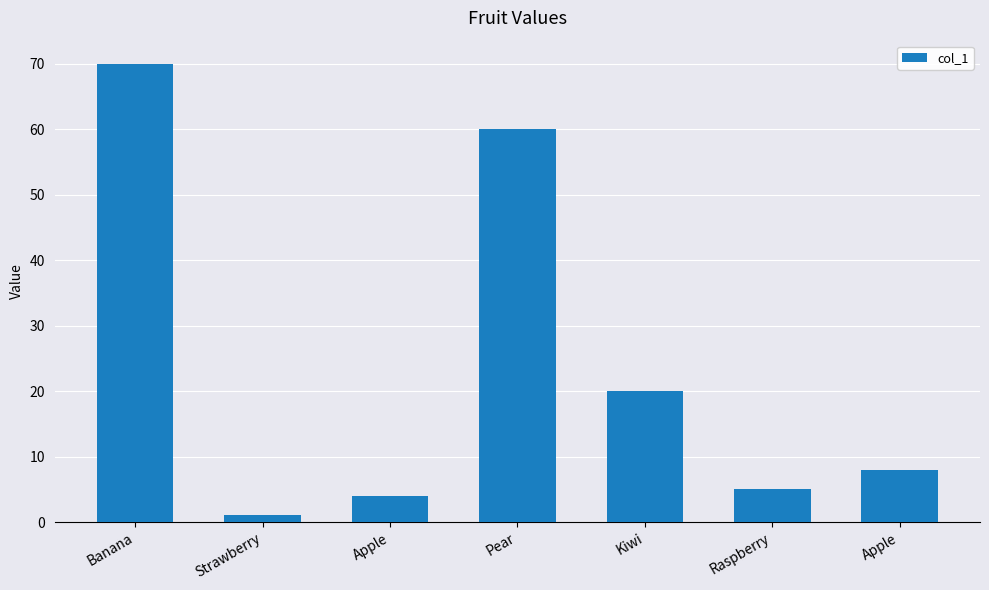

Between Apple and Apple, which is larger?

Apple